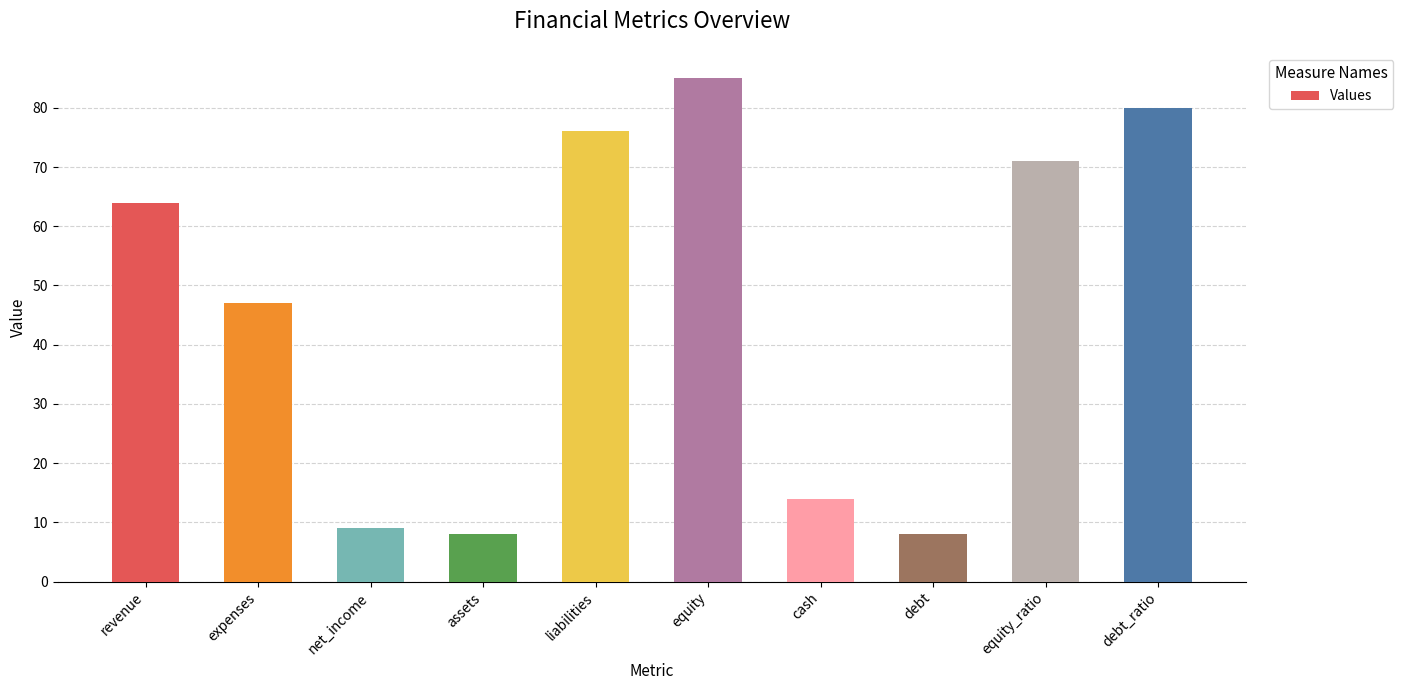

What is the smallest value displayed?

8